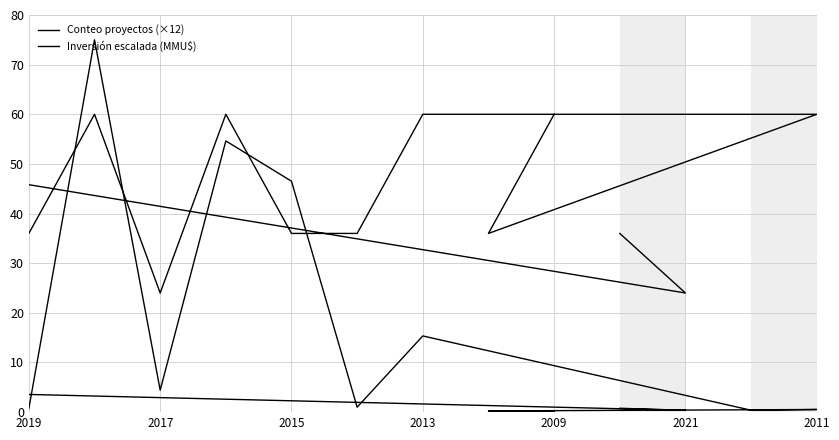

What is the lowest value of the Inversión escalada (MMU$) series?

0.1